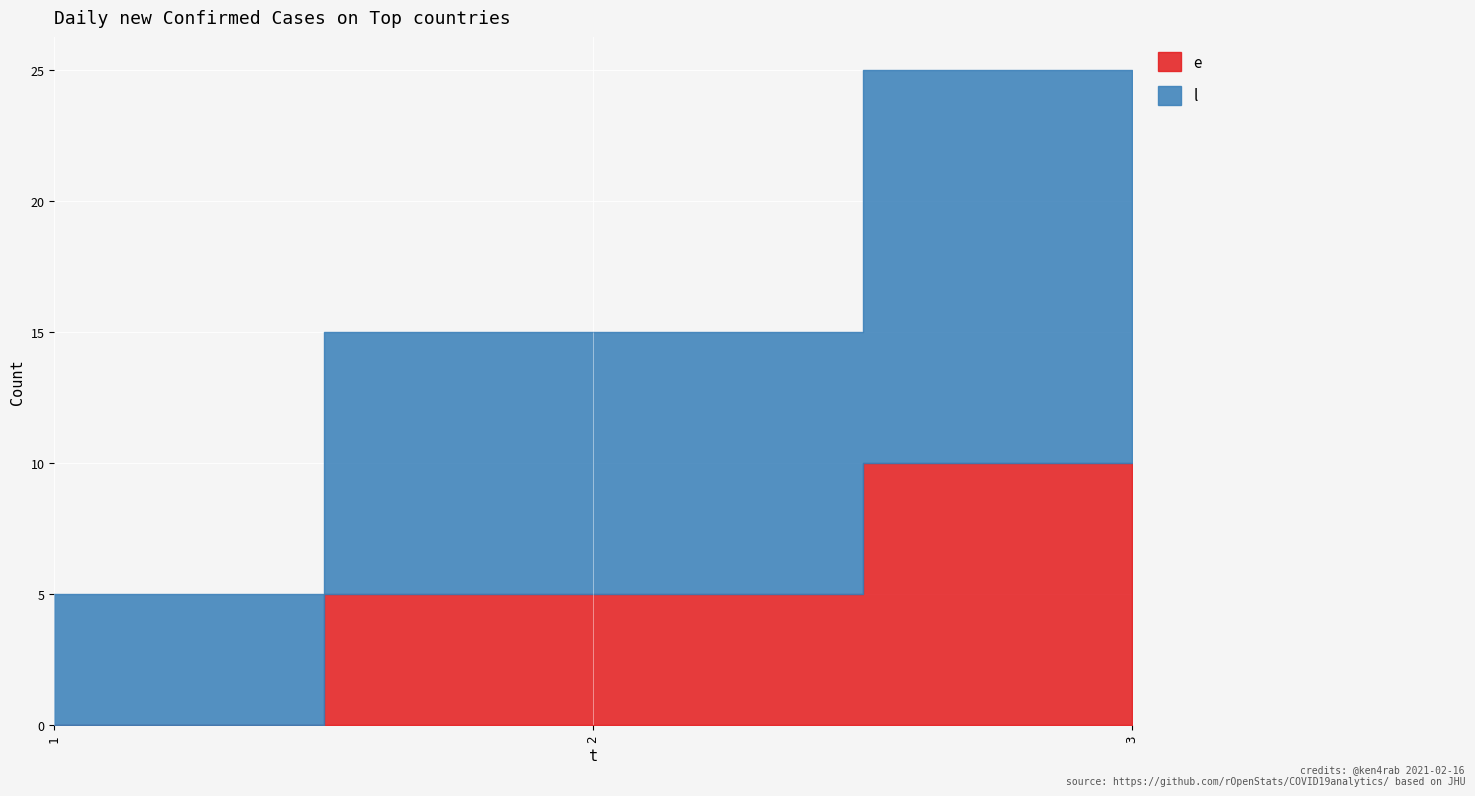

Which series has the largest total across all categories?

l